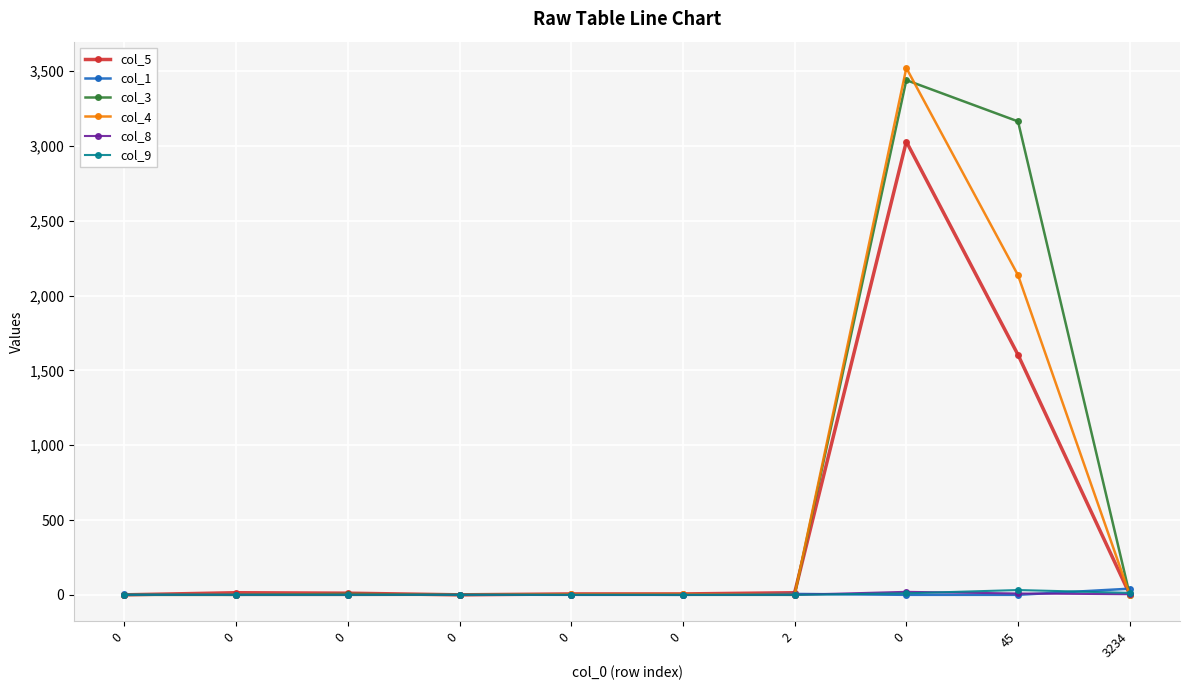

What is the spread (max minus min) of values at 0?

4